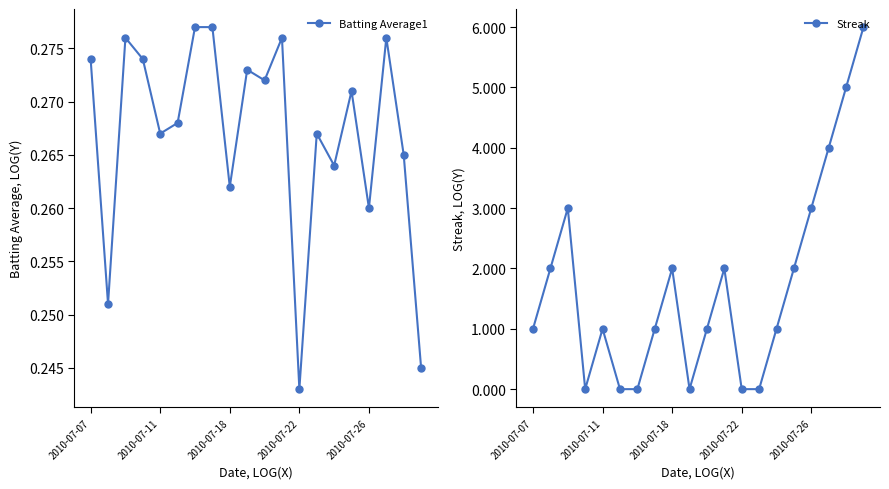

Count the number of categories in the chart.

20